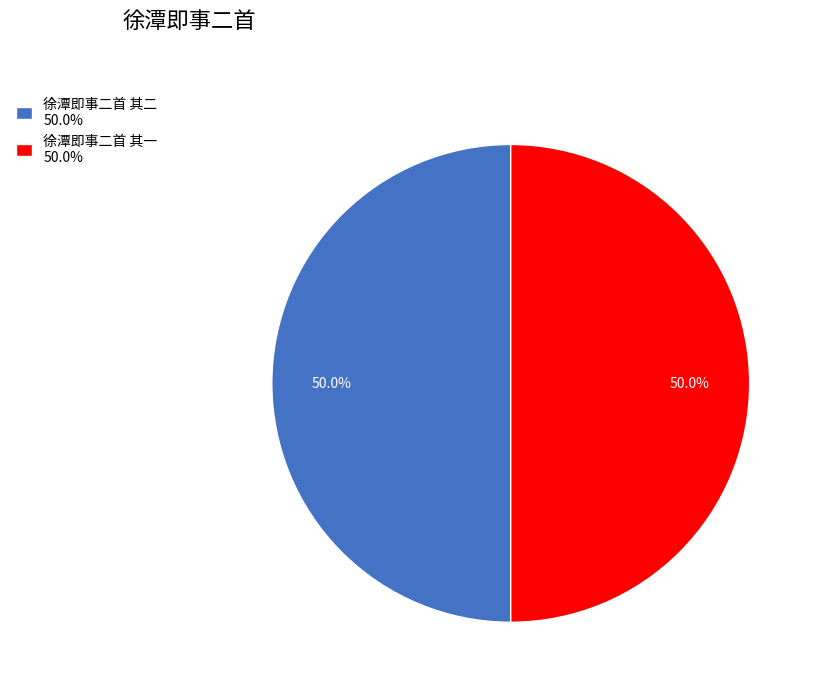

What is the ratio of the value at 徐潭即事二首 其二 50.0% to the value at 徐潭即事二首 其一 50.0%?

1.0